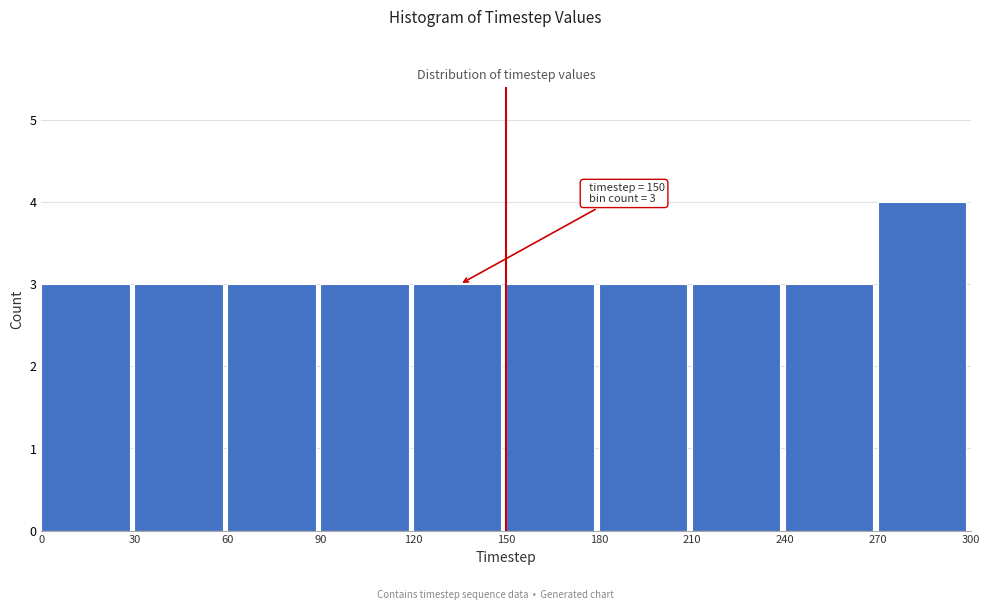

Over which range of the x-axis is the bar tallest?

270 to 300